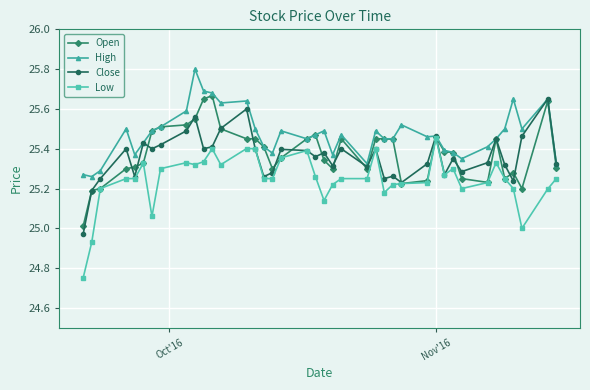

What is the maximum value shown in the chart?

25.8